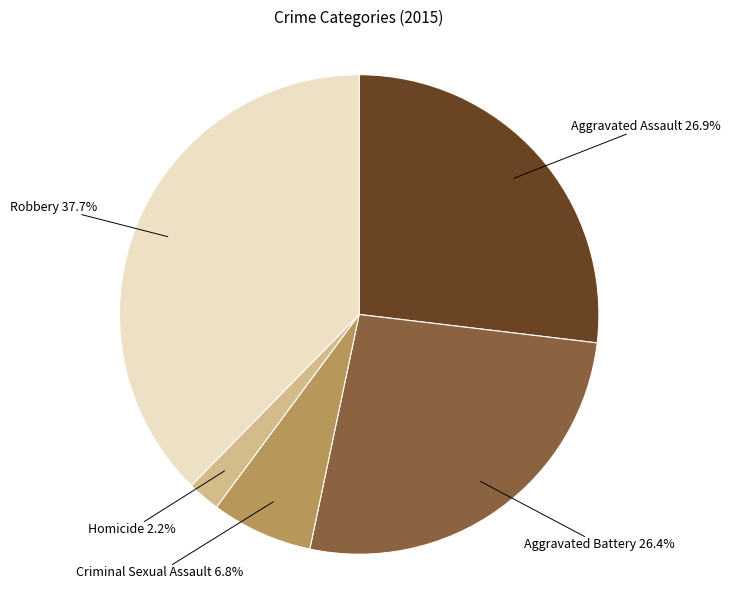

Is there a majority slice in this chart?

No